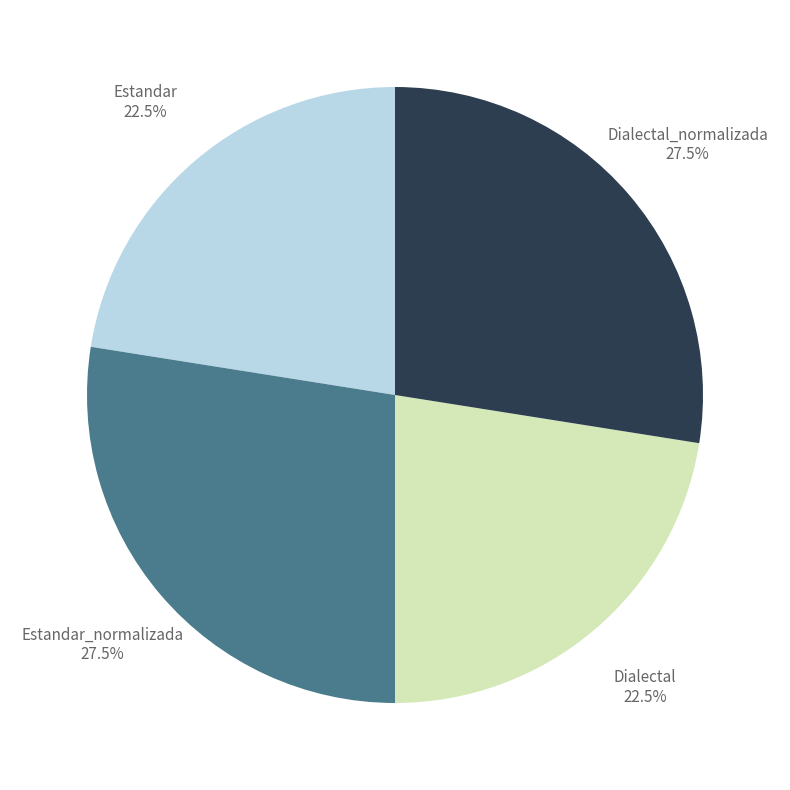

Is there any slice that represents more than half of the pie?

No